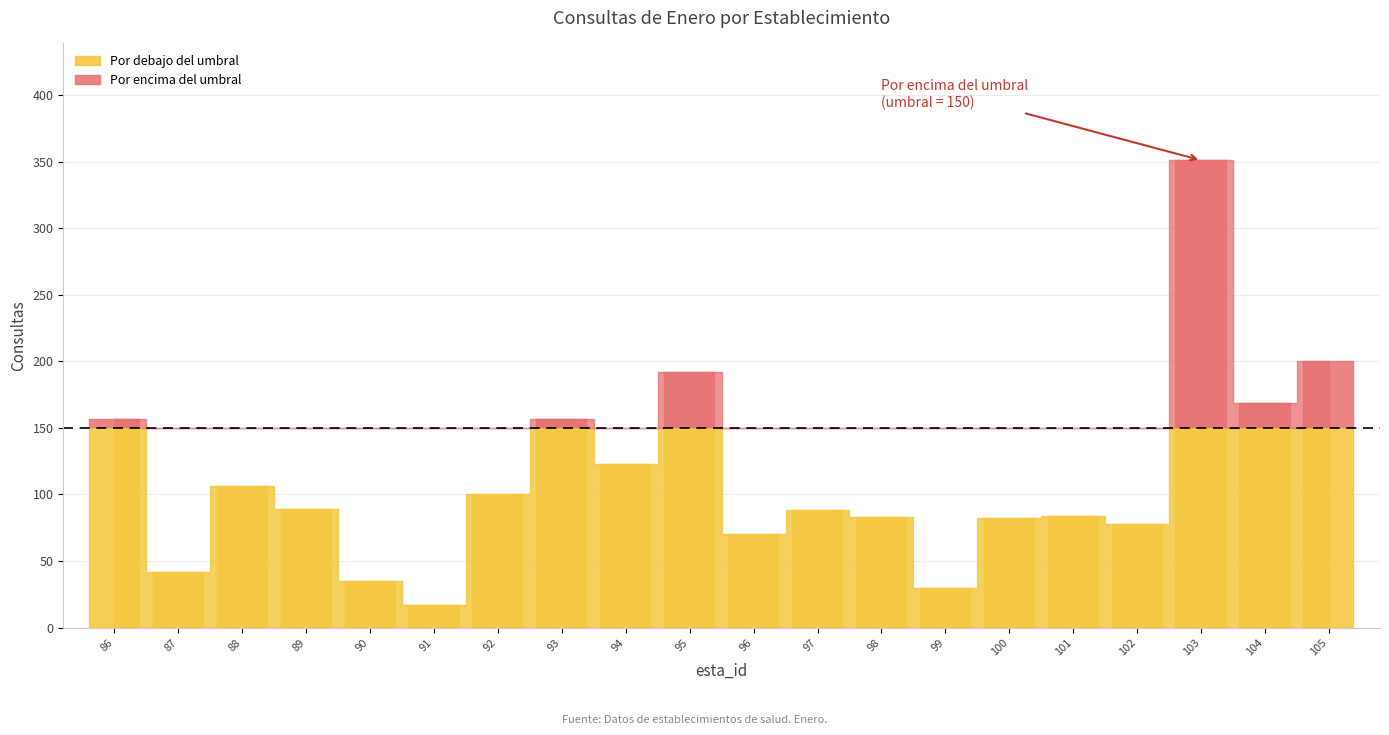

What is the sum of all values?

2253